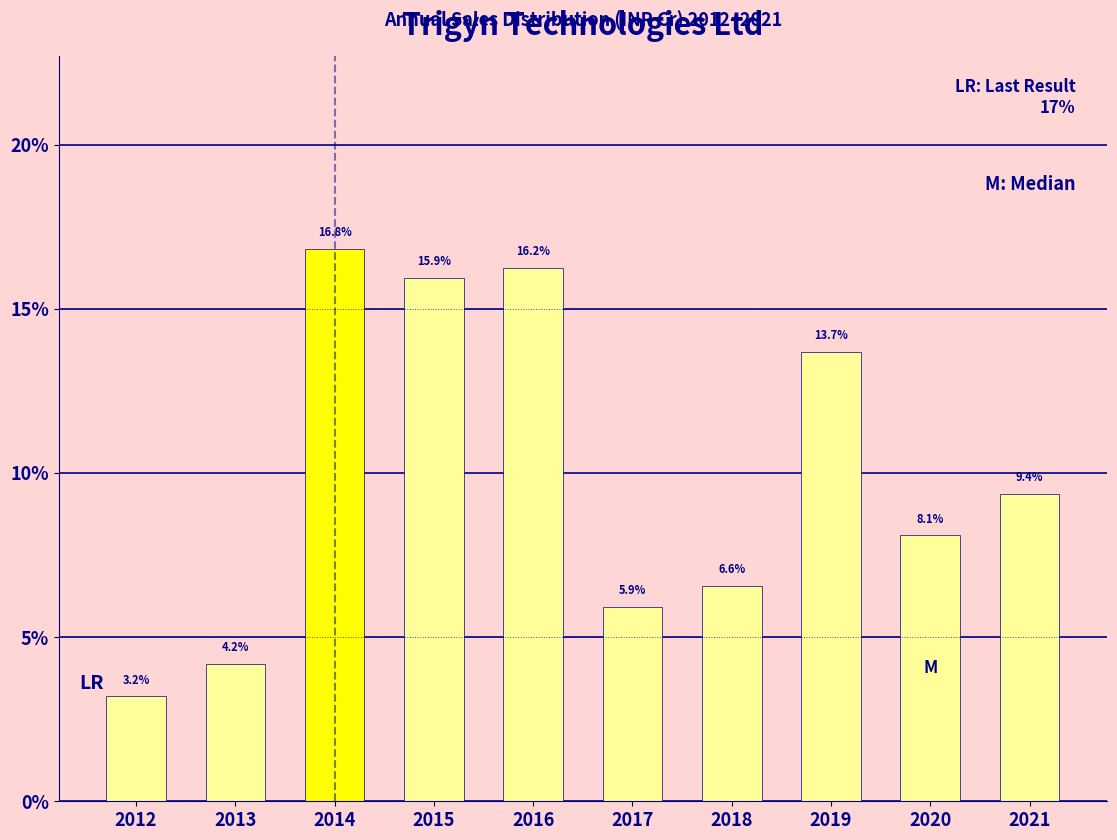

Reading right to left, transcribe all the data shown in this chart.

9.4	8.1	13.7	6.6	5.9	16.2	15.9	16.8	4.2	3.2